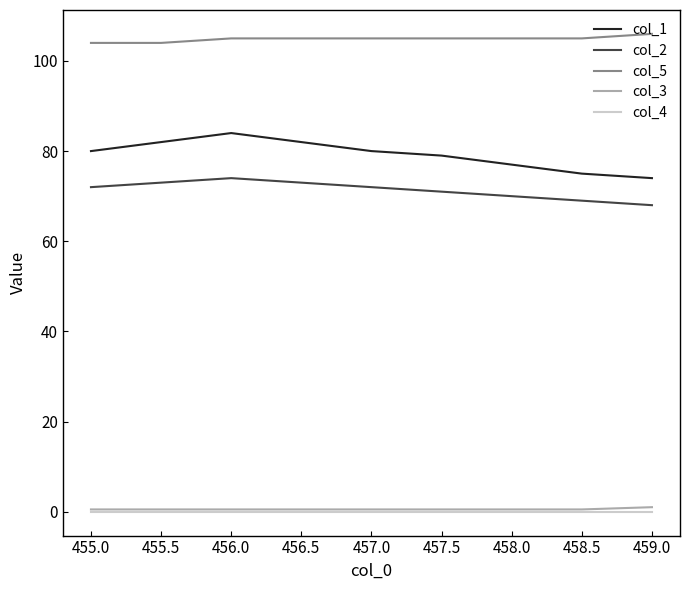

Which series has the widest spread of values?

col_1